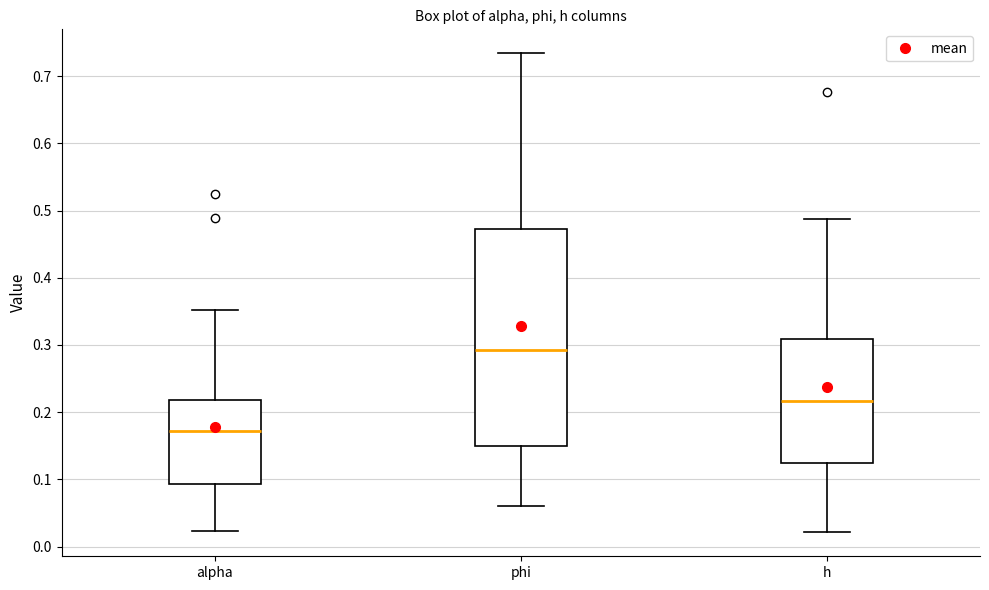

Reading left to right, transcribe this box plot: for each box, give where its median line is, the range the box spans, and where its two whiskers end, as read against the y-axis. The values are not printed on the chart, so give them approximately, as read against the axis.

alpha: median 0.17, box 0.09 to 0.22, whiskers 0.02 to 0.35
phi: median 0.29, box 0.15 to 0.47, whiskers 0.06 to 0.73
h: median 0.22, box 0.12 to 0.31, whiskers 0.02 to 0.49